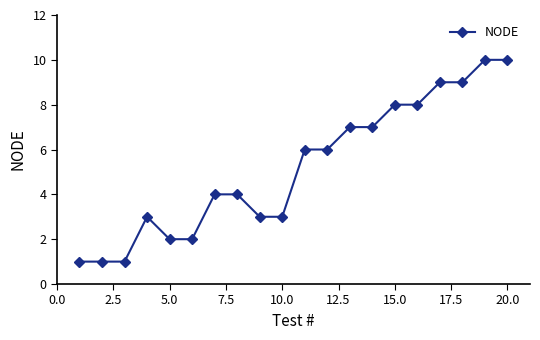

What is the smallest value displayed?

1